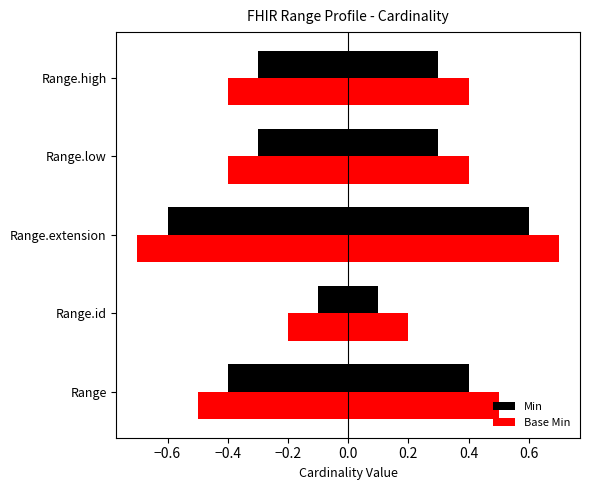

Between −0.8 and −0.4, which series saw the biggest shift?

Min